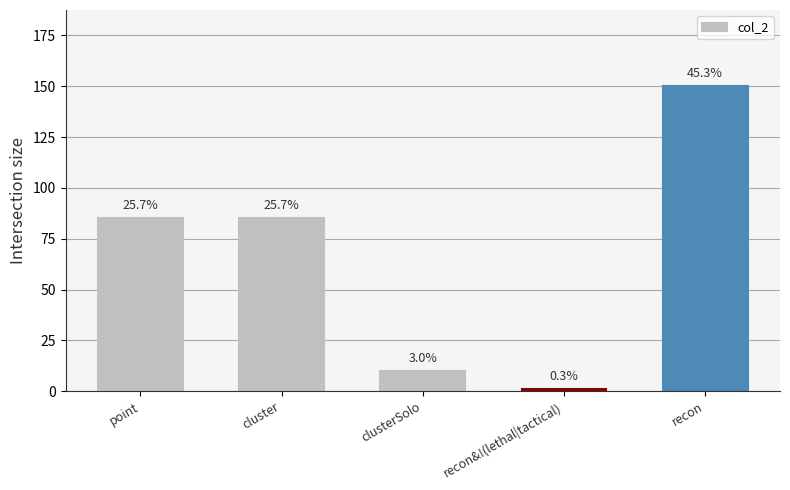

What is the greatest value displayed?

150